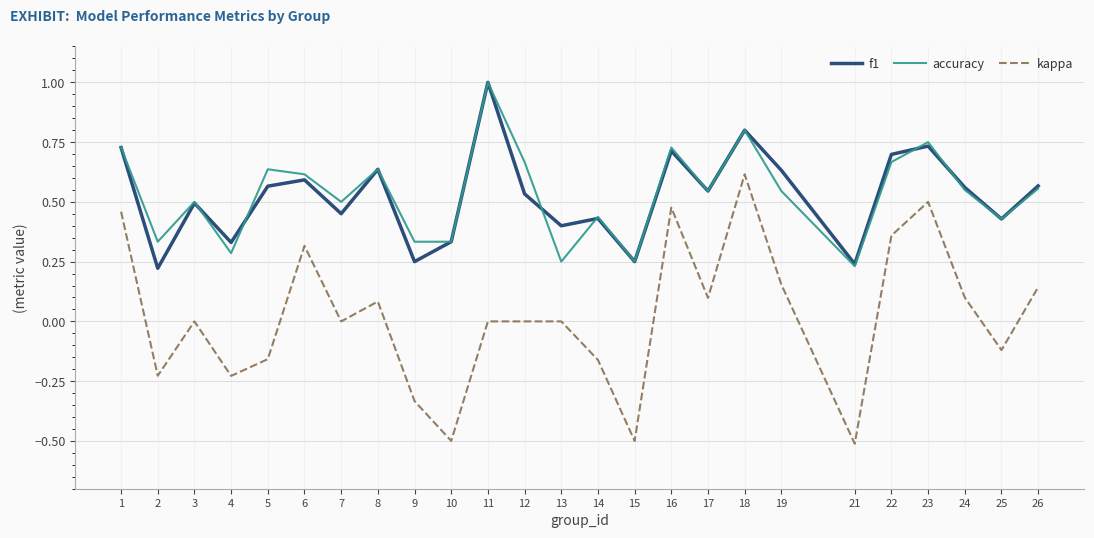

What are all the series names shown in the legend?

f1, accuracy, kappa